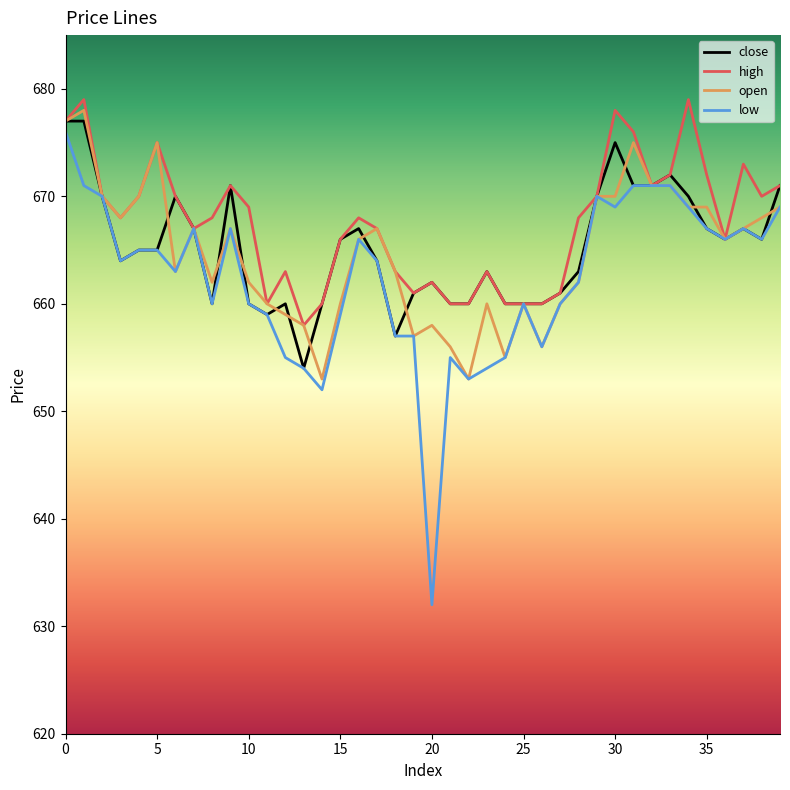

Which series has the largest range (max minus min)?

low